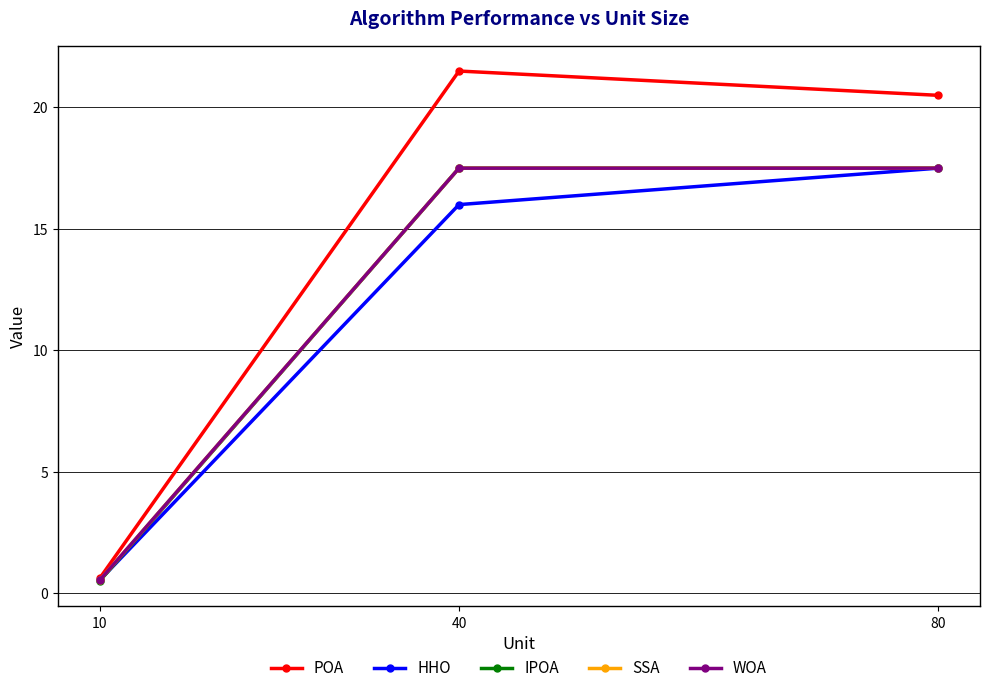

Is this an area chart (filled region under the line)?

No